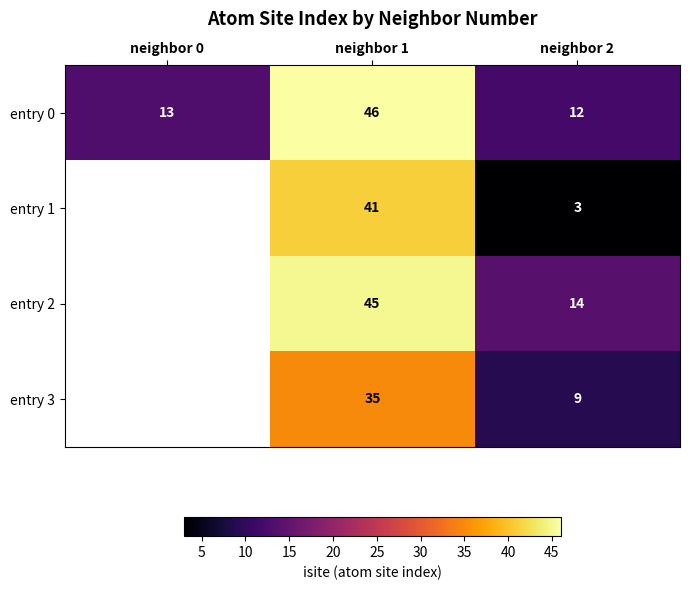

At neighbor 2, list the series in order from largest to smallest.

entry 2, entry 0, entry 3, entry 1